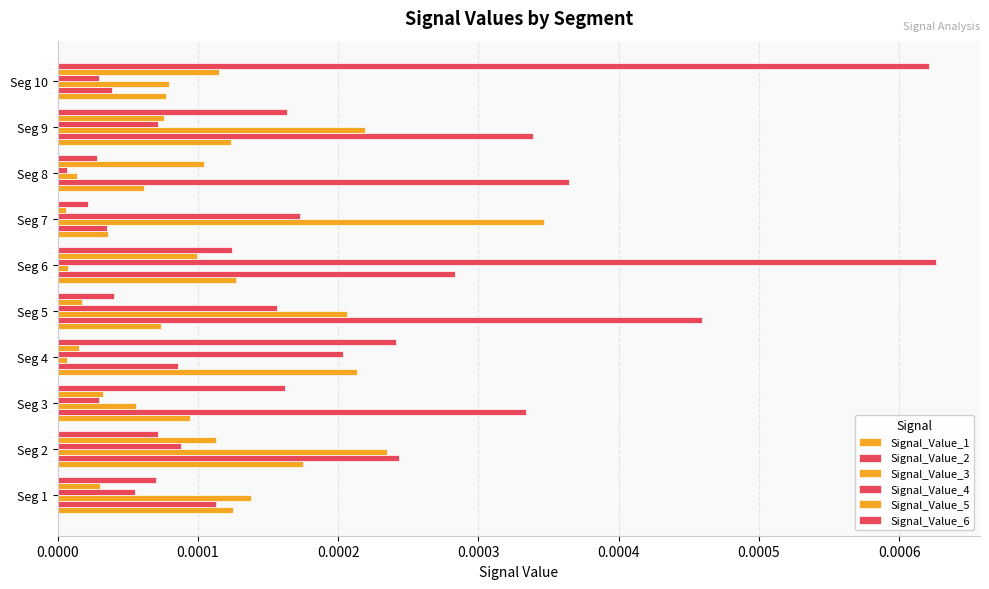

At how many categories does at least one series exceed 0?

10